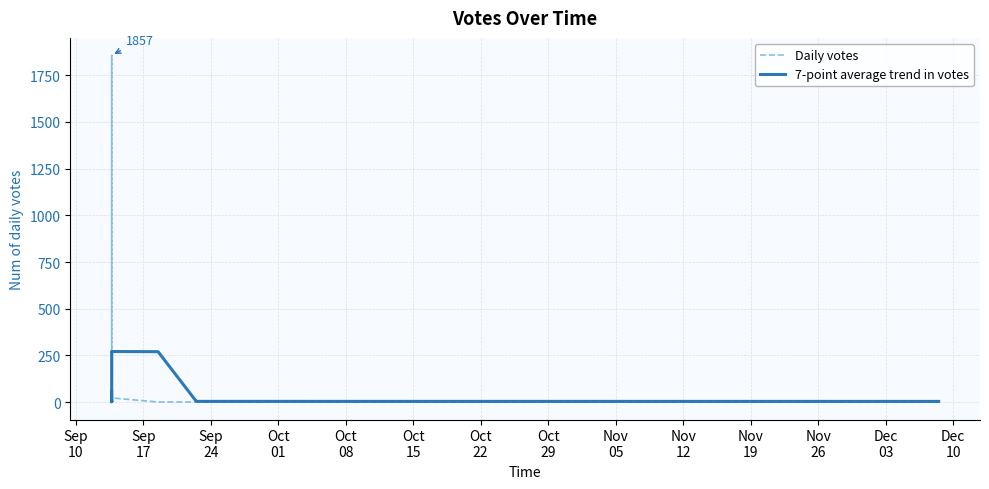

Rank the series by their maximum value, from highest to lowest.

Daily votes, 7-point average trend in votes